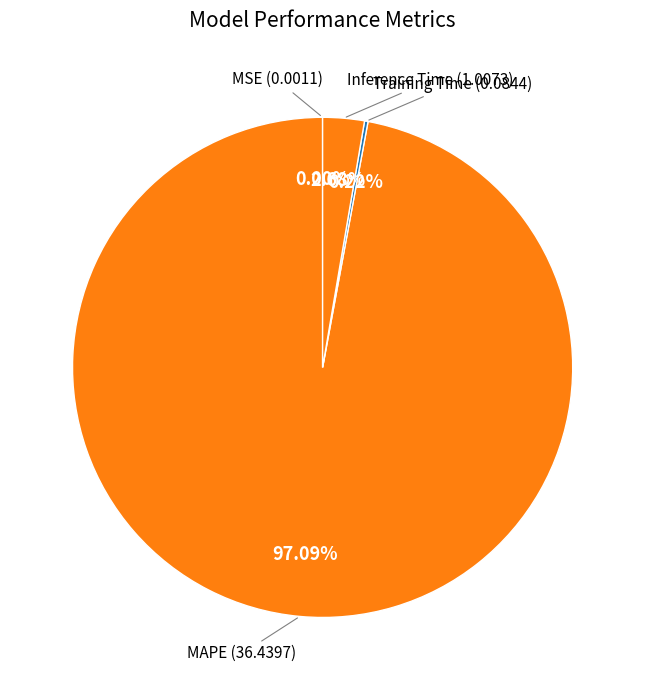

Is there a majority slice in this chart?

Yes